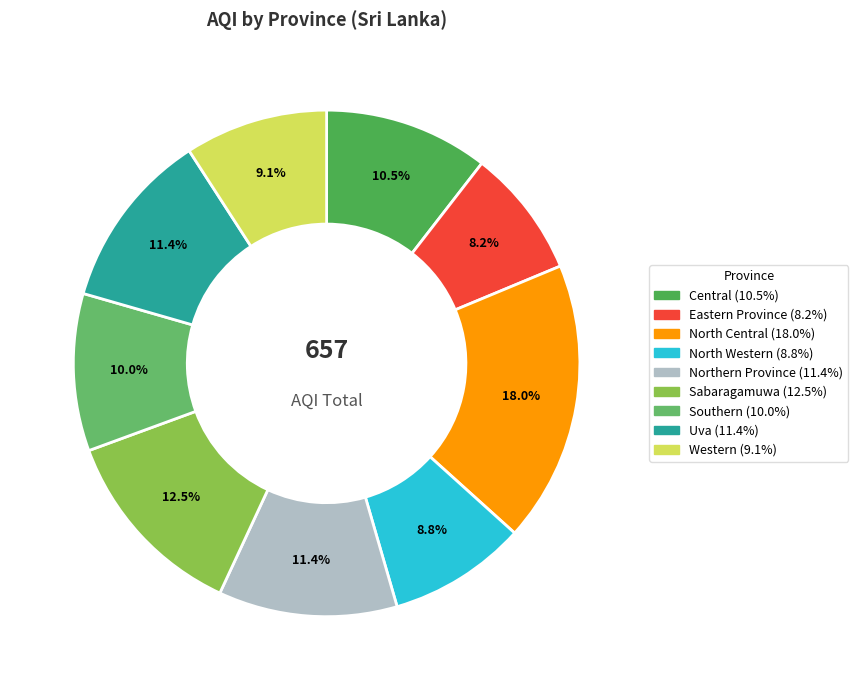

To the nearest percent, what is the difference between the largest and smallest slice percentages?

10%